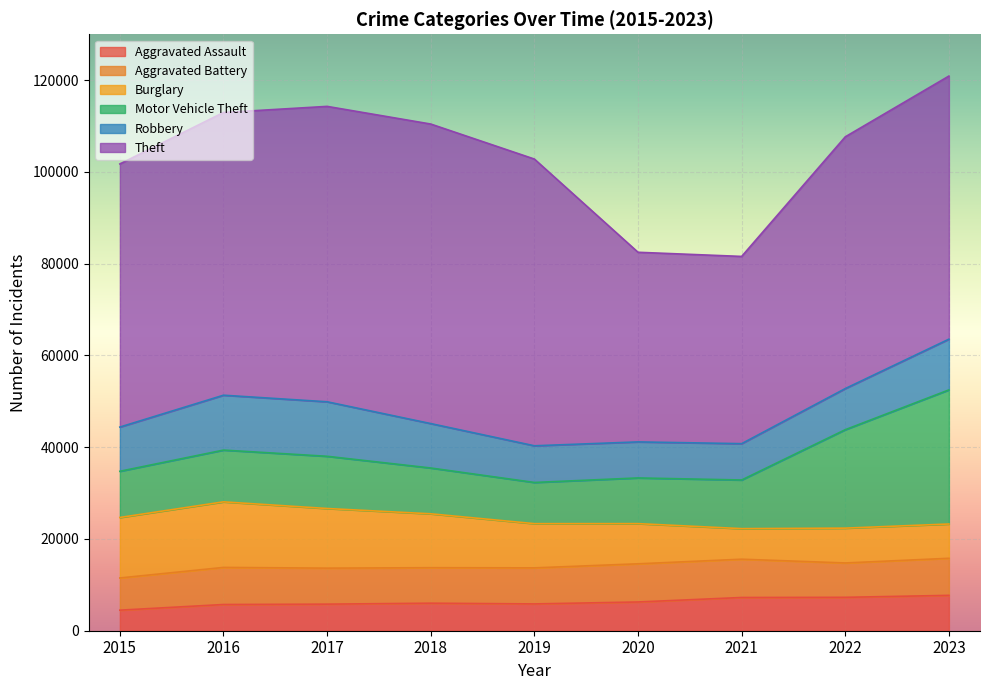

True or false: Robbery and Theft intersect in this chart.

False